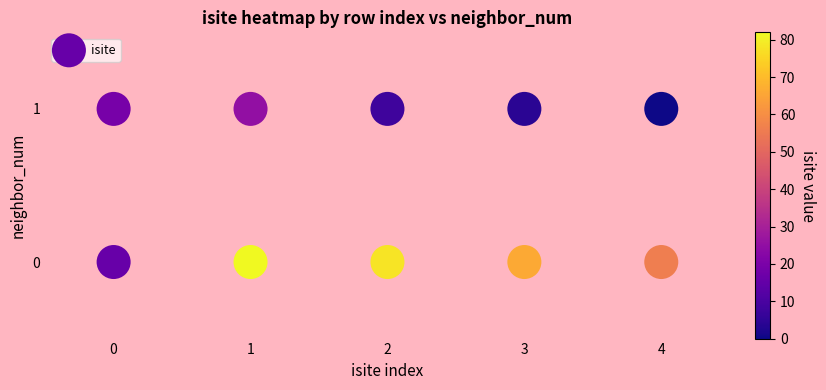

What is the range of X values (max minus min)?

4